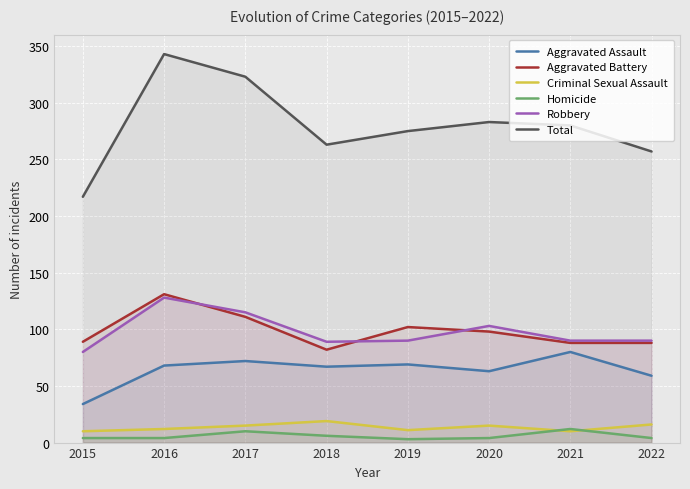

Is the value of Homicide at 2020 greater than the value of Total at 2018?

No